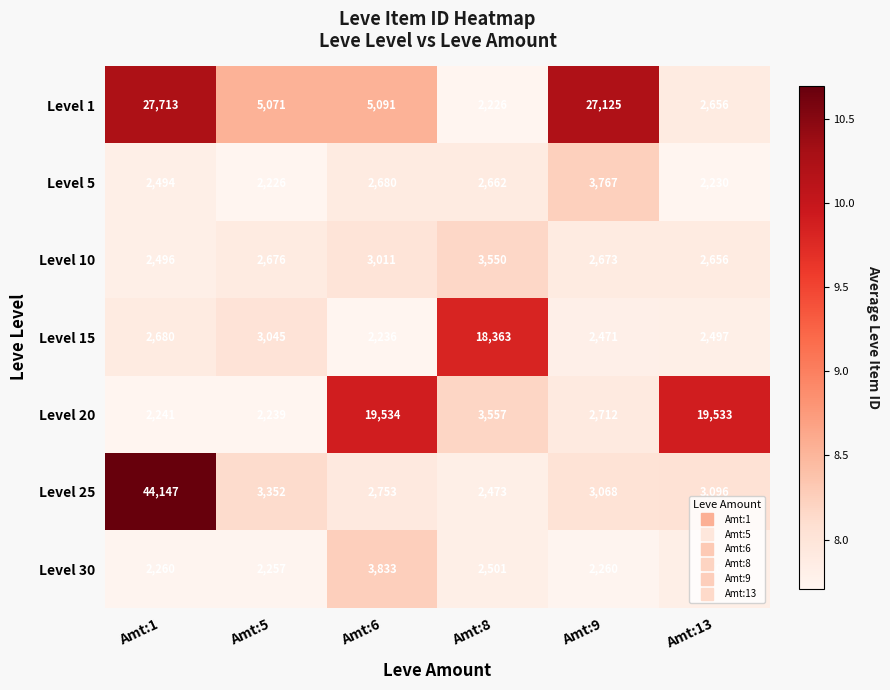

What is the average value of the Level 1 series?

11647